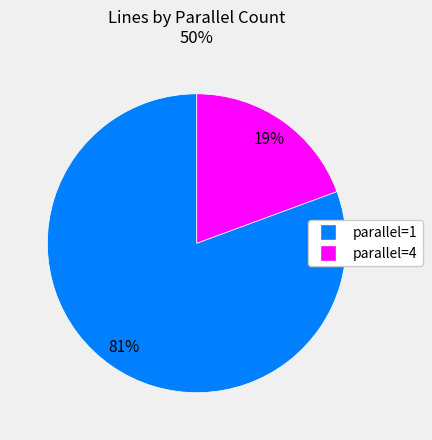

Does any single category account for the majority?

Yes